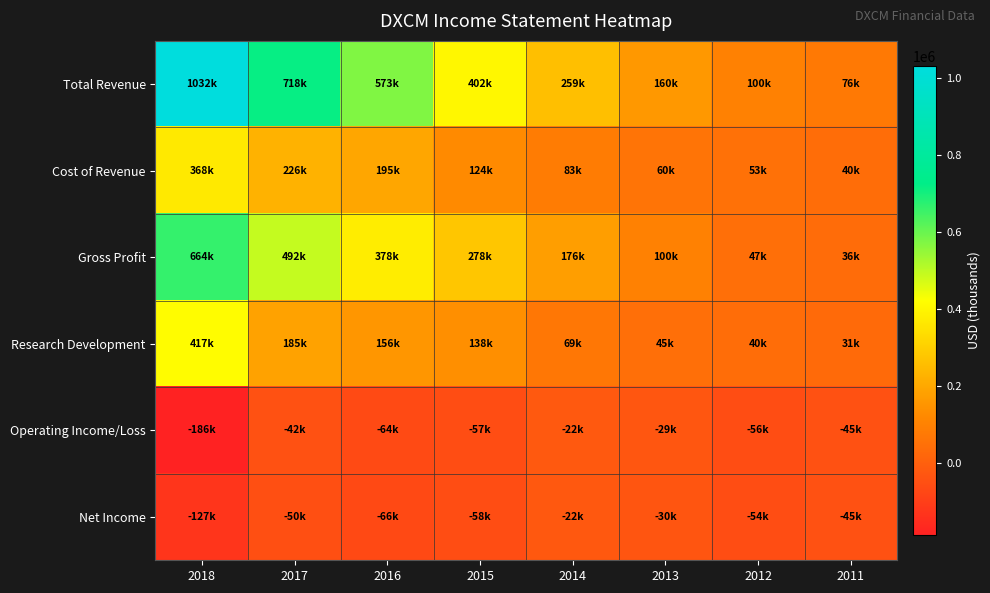

Reading left to right, extract all data points from this chart.

Total Revenue: 2018=1031600	2017=718500	2016=573300	2015=402000	2014=259200	2013=160000	2012=99900	2011=76300
Cost of Revenue: 2018=367700	2017=226400	2016=194900	2015=123600	2014=82900	2013=59900	2012=53300	2011=40400
Gross Profit: 2018=663900	2017=492100	2016=378400	2015=278400	2014=176300	2013=100100	2012=46600	2011=35800
Research Development: 2018=417400	2017=185400	2016=156100	2015=137500	2014=69400	2013=44800	2012=39500	2011=30700
Operating Income/Loss: 2018=-186300	2017=-42500	2016=-63900	2015=-57100	2014=-21500	2013=-28900	2012=-55700	2011=-44800
Net Income: 2018=-127100	2017=-50200	2016=-65600	2015=-57600	2014=-22400	2013=-29800	2012=-54500	2011=-44700